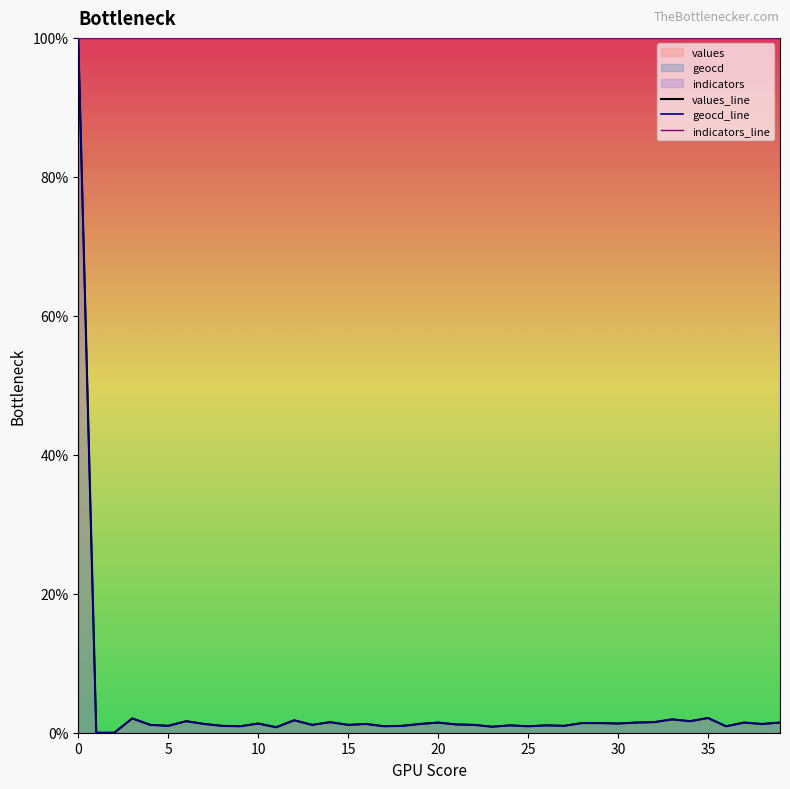

Is it true that indicators_line equals 134.3 at 5?

False